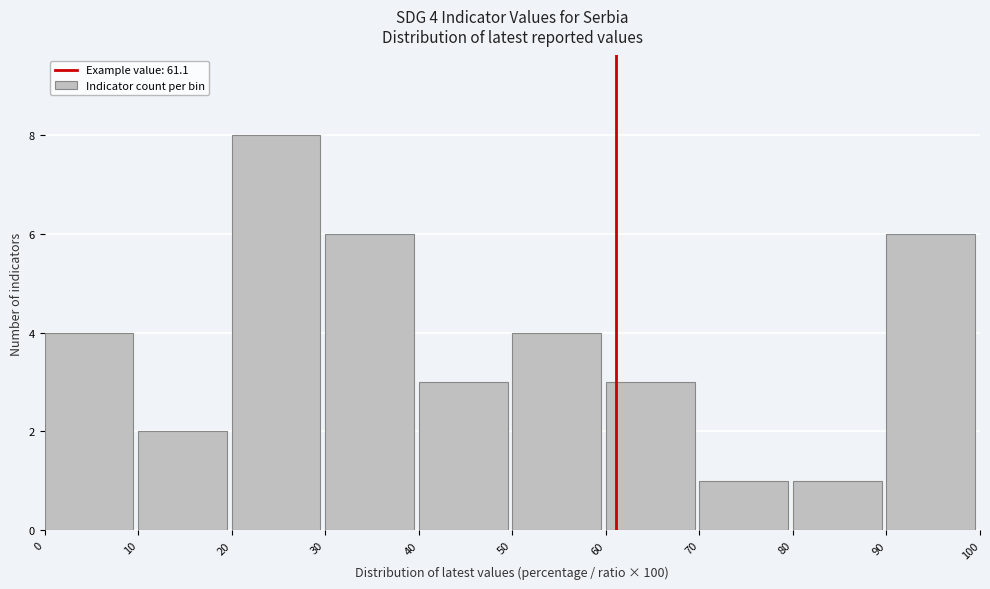

Which range on the x-axis has the tallest bar?

20 to 30